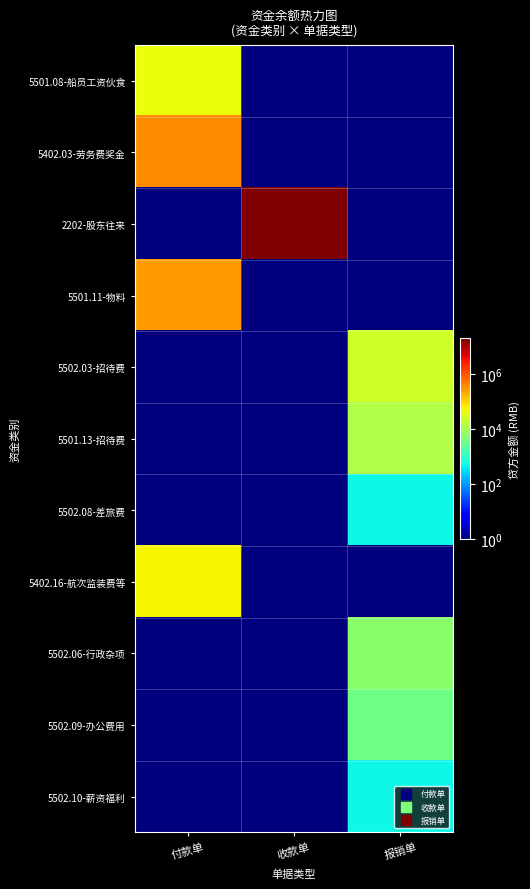

Rank the series by their maximum value, from lowest to highest.

5502.08-差旅费, 5502.10-薪资福利, 5502.09-办公费用, 5502.06-行政杂项, 5501.13-招待费, 5502.03-招待费, 5501.08-船员工资伙食, 5402.16-航次监装费等, 5501.11-物料, 5402.03-劳务费奖金, 2202-股东往来